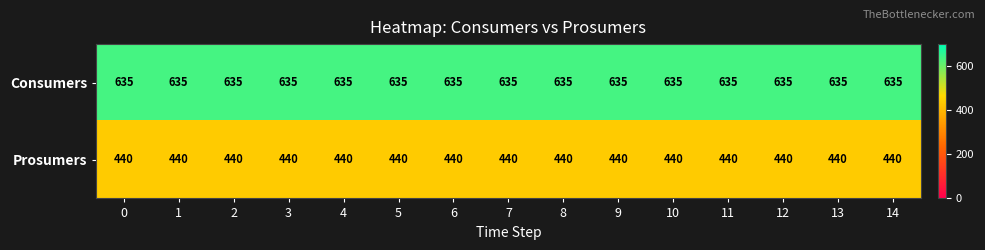

What is the average value of the Prosumers series?

440